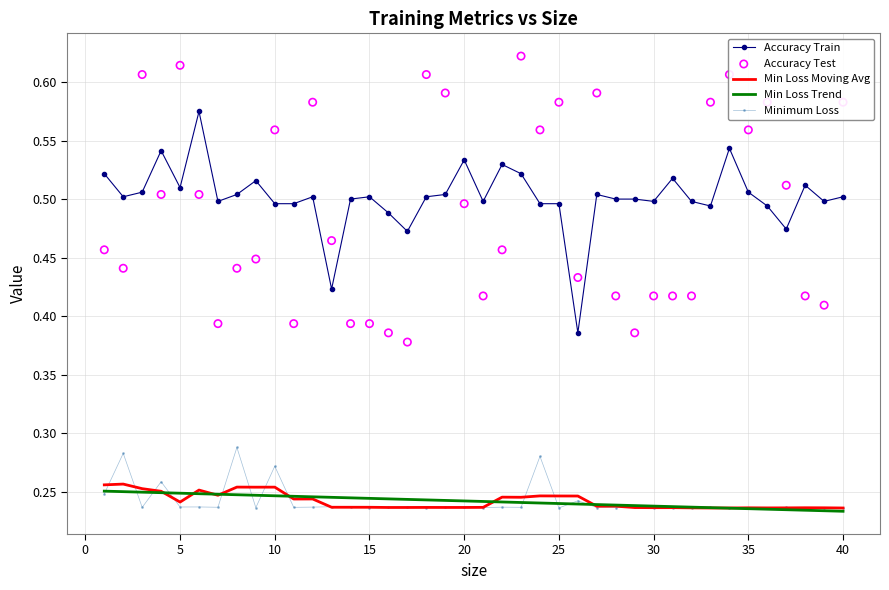

True or false: Accuracy Train and Minimum Loss intersect in this chart.

False